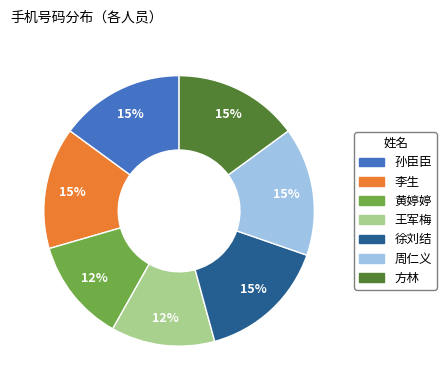

Between 徐刘结 and 王军梅, which is larger?

徐刘结